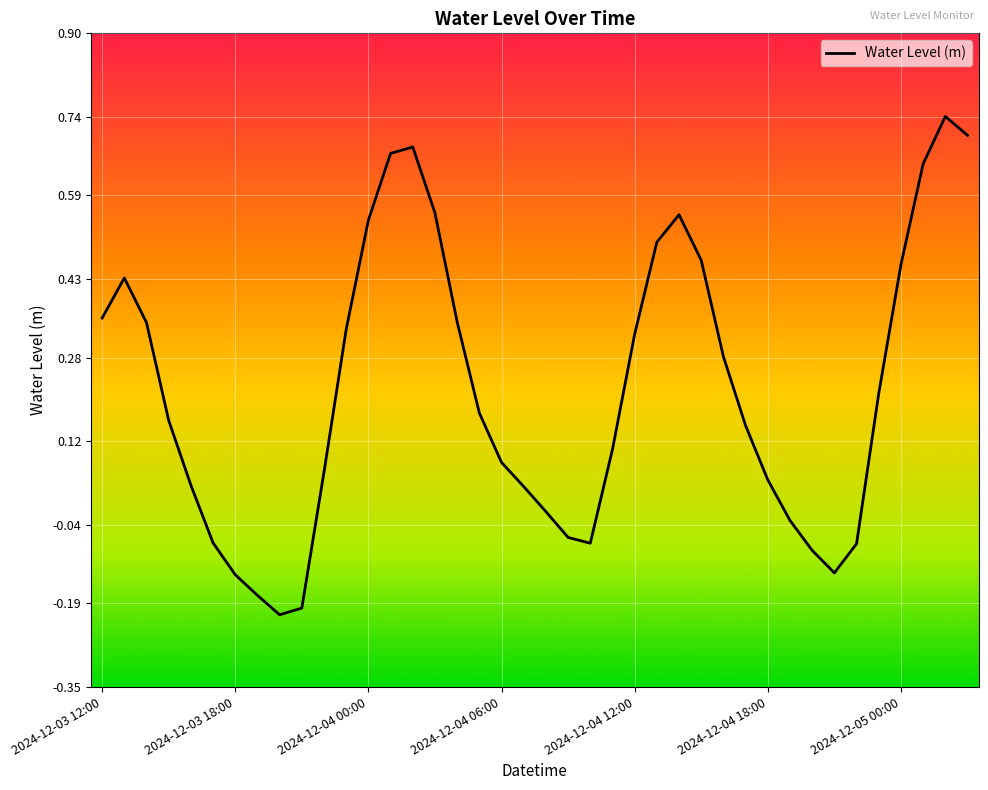

Reading left to right, list all the values displayed in this chart.

0.4	0.4	0.3	0.2	0.0	-0.1	-0.1	-0.2	-0.2	-0.2	0.1	0.3	0.5	0.7	0.7	0.6	0.3	0.2	0.1	0.0	-0.0	-0.1	-0.1	0.1	0.3	0.5	0.6	0.5	0.3	0.1	0.0	-0.0	-0.1	-0.1	-0.1	0.2	0.5	0.7	0.7	0.7